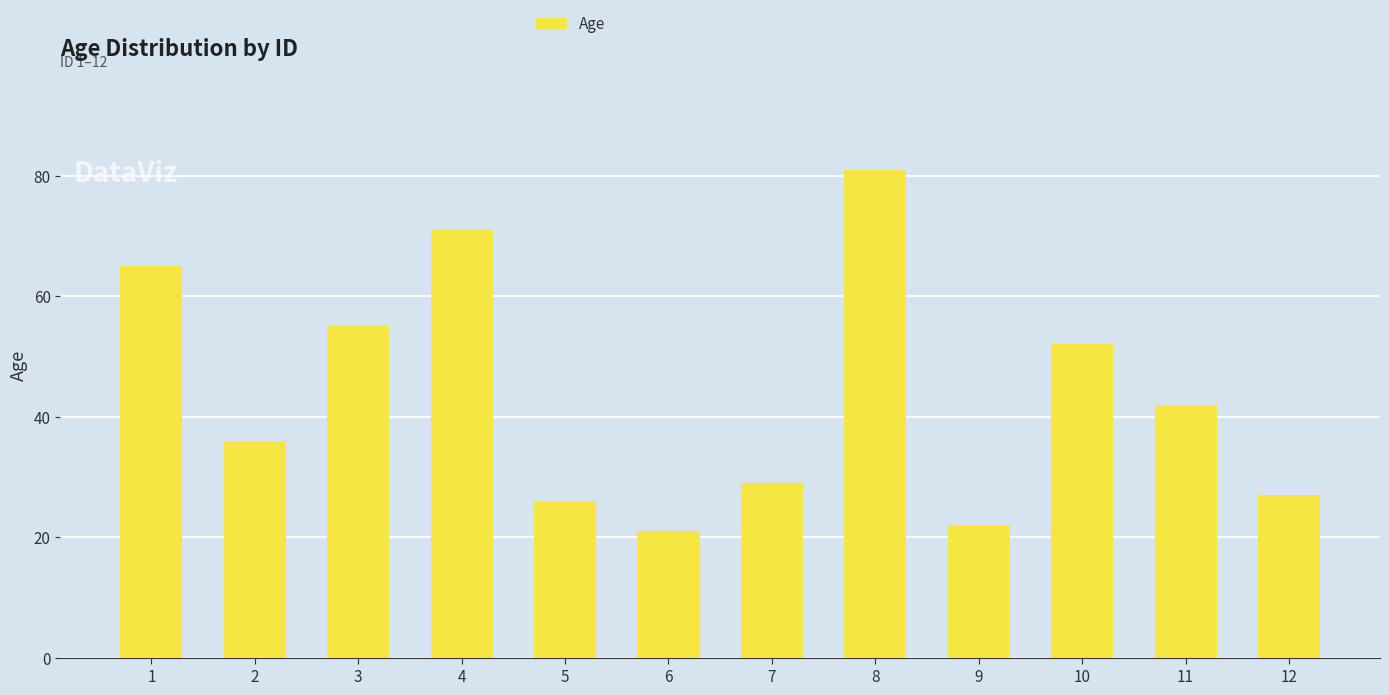

True or false: the data shows 65 at 1.

True